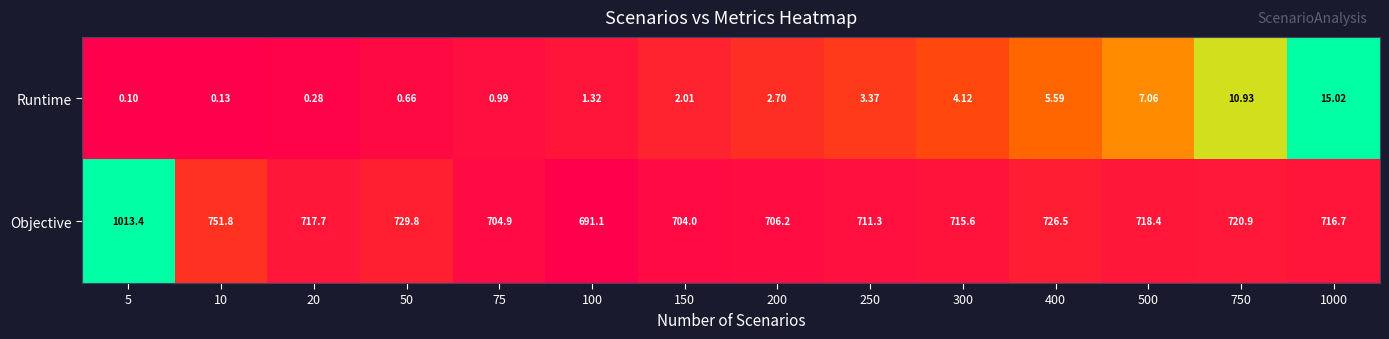

Rank the series by their maximum value, from highest to lowest.

Objective, Runtime